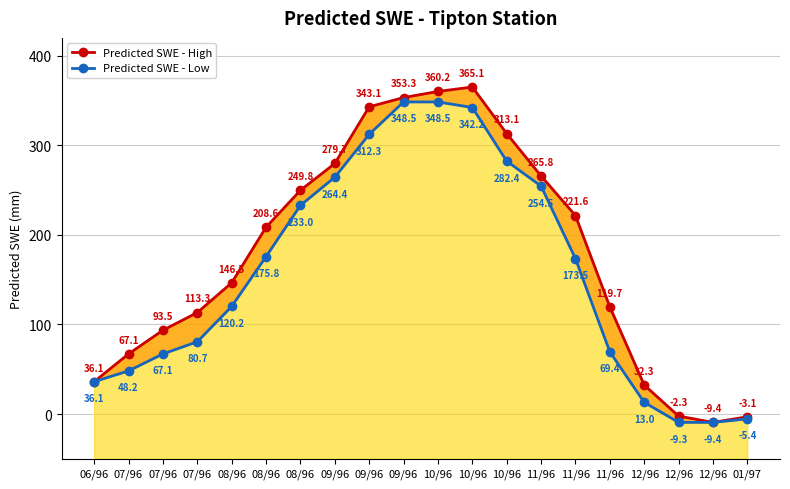

At which category does Predicted SWE - Low reach its first local valley?

12/96